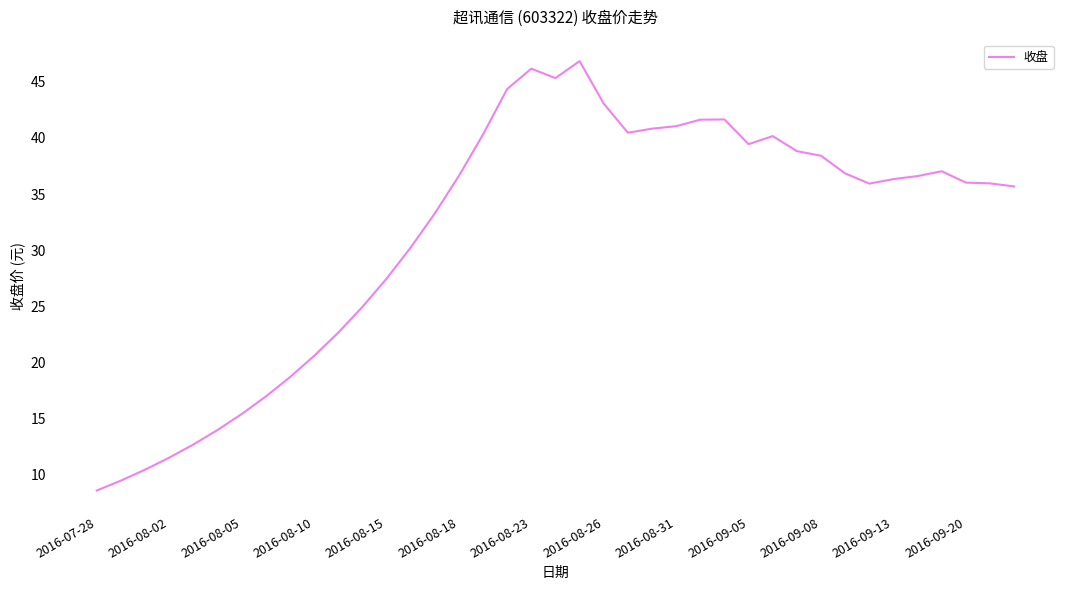

What is the minimum value shown in the chart?

8.6